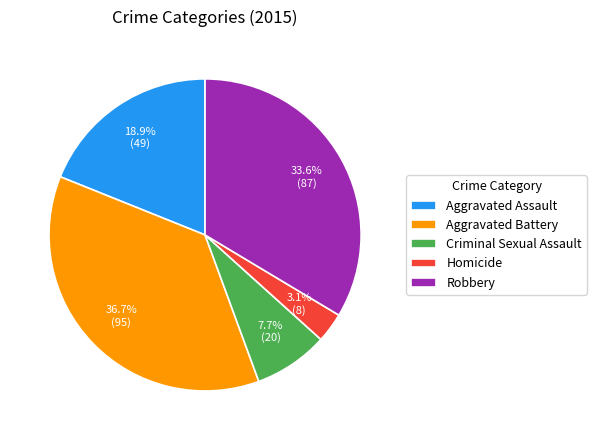

To the nearest percent, what percentage of the pie is Aggravated Battery?

37%